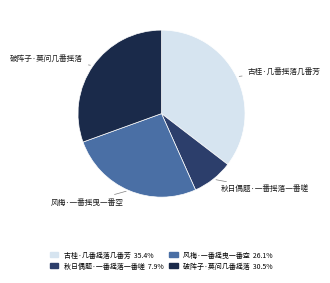

Count the number of slices in the pie.

4